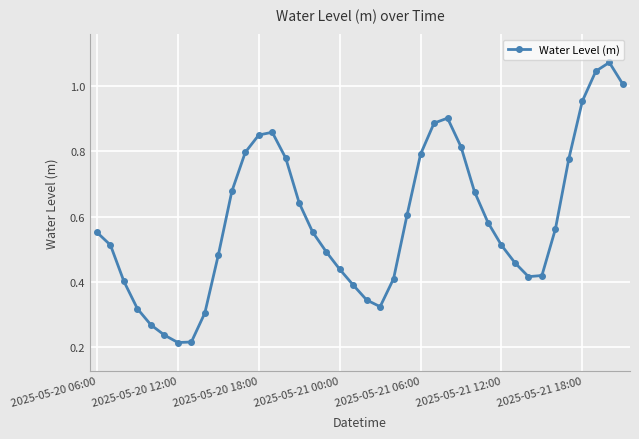

How many points are higher than both their immediate neighbors (excluding endpoints)?

3